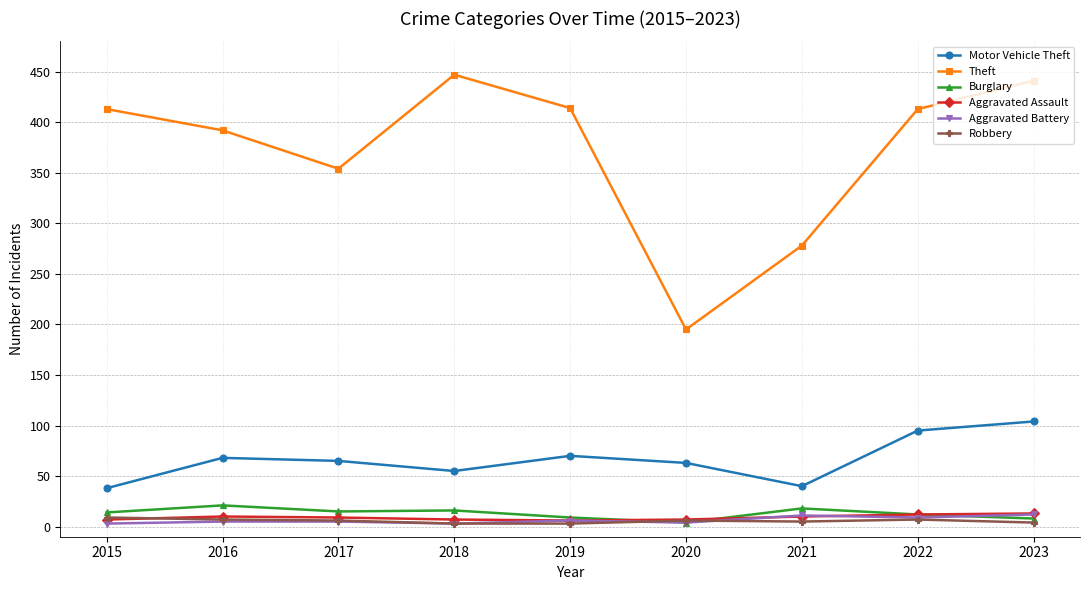

What is the maximum value shown in the chart?

447